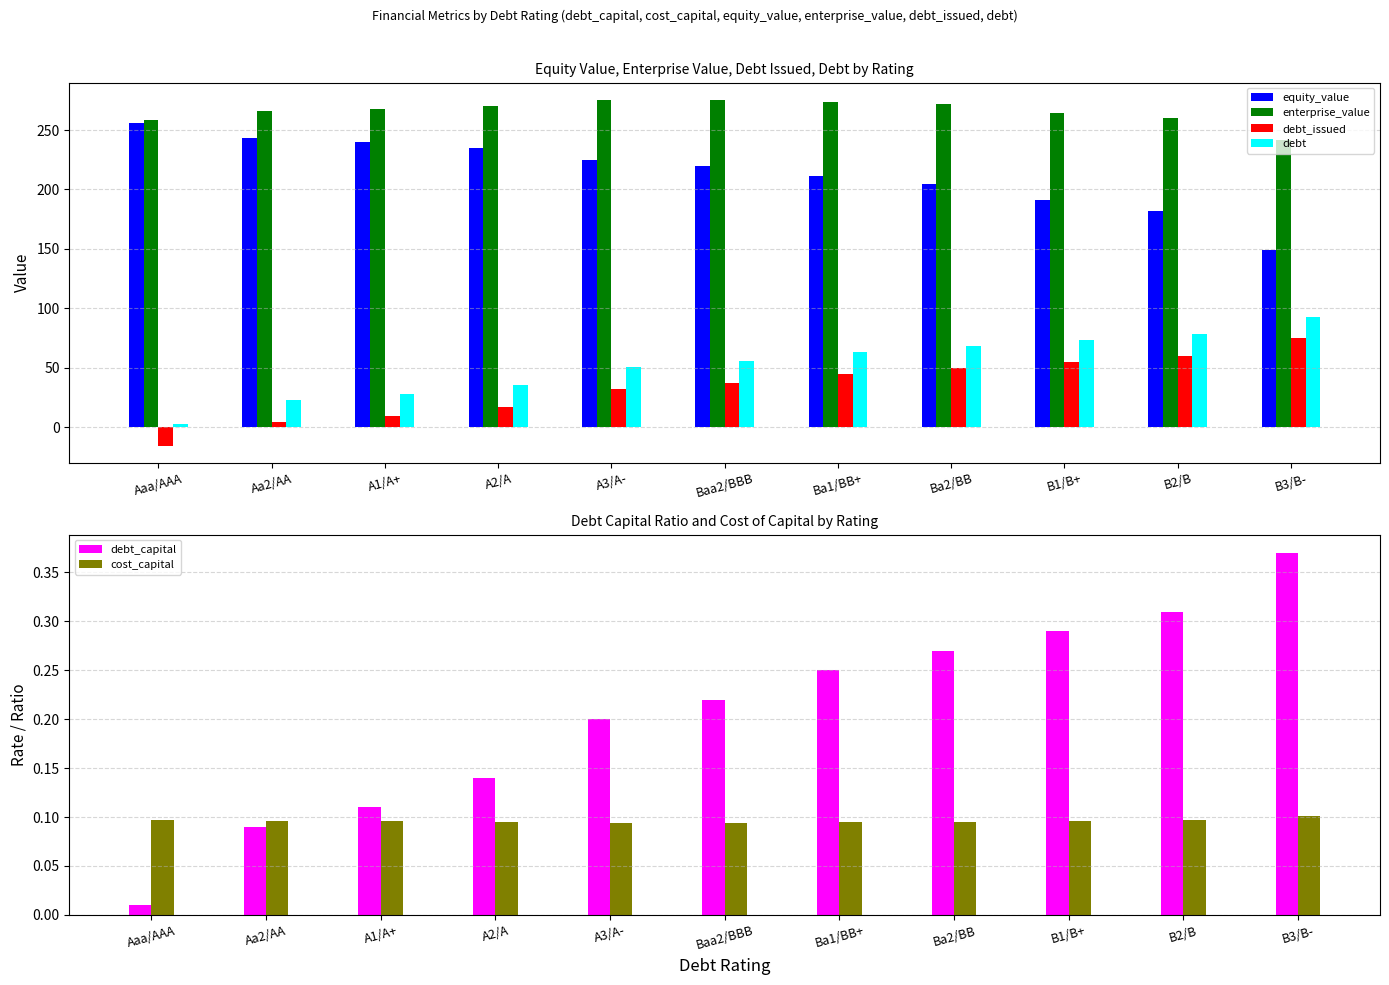

How many distinct data groups are displayed?

6